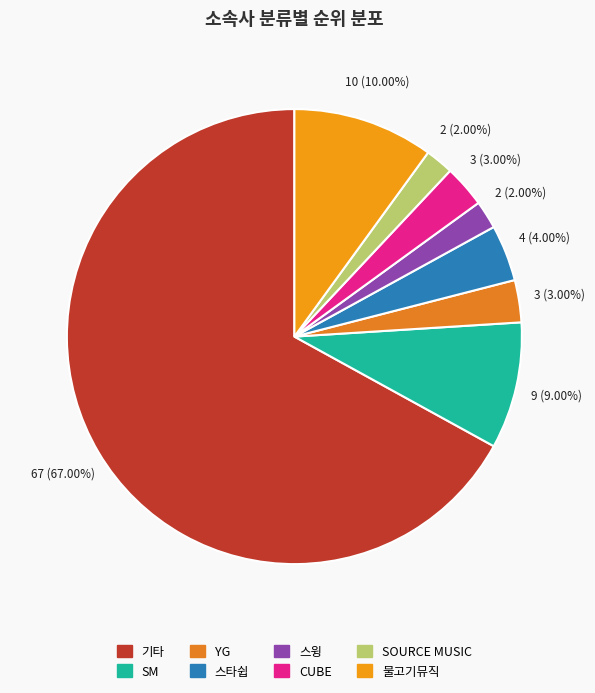

To the nearest percent, what percentage of the pie is 기타?

67%